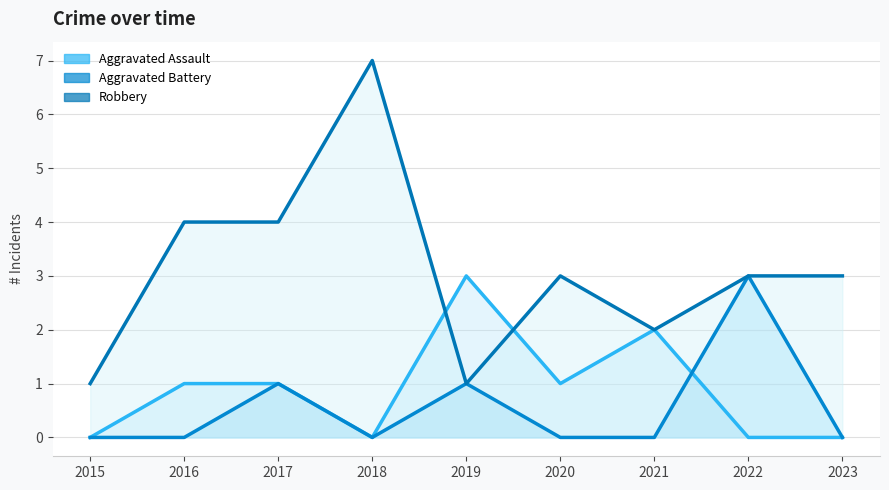

Which category has the lowest value in the Aggravated Assault series?

2015